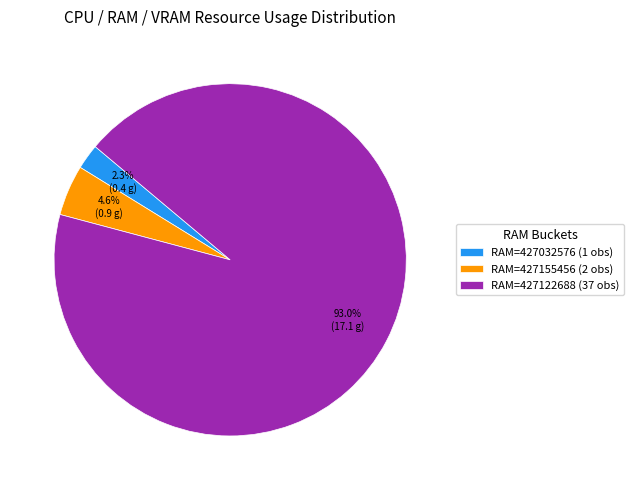

How many slices are in this pie chart?

3